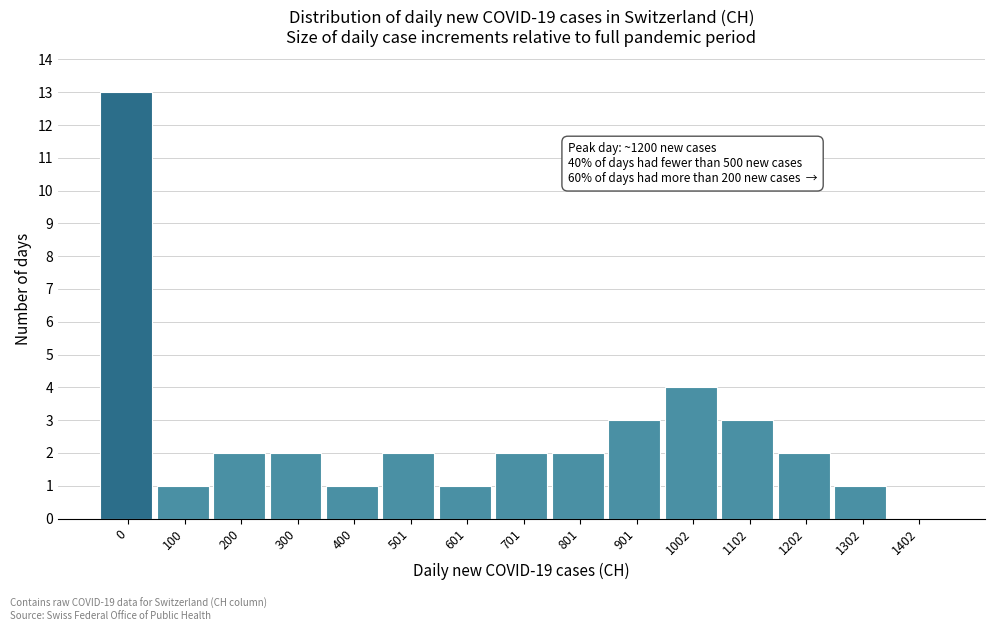

Reading left to right, transcribe all the data shown in this chart.

0=13	100=1	200=2	300=2	400=1	501=2	601=1	701=2	801=2	901=3	1002=4	1102=3	1202=2	1302=1	1402=0